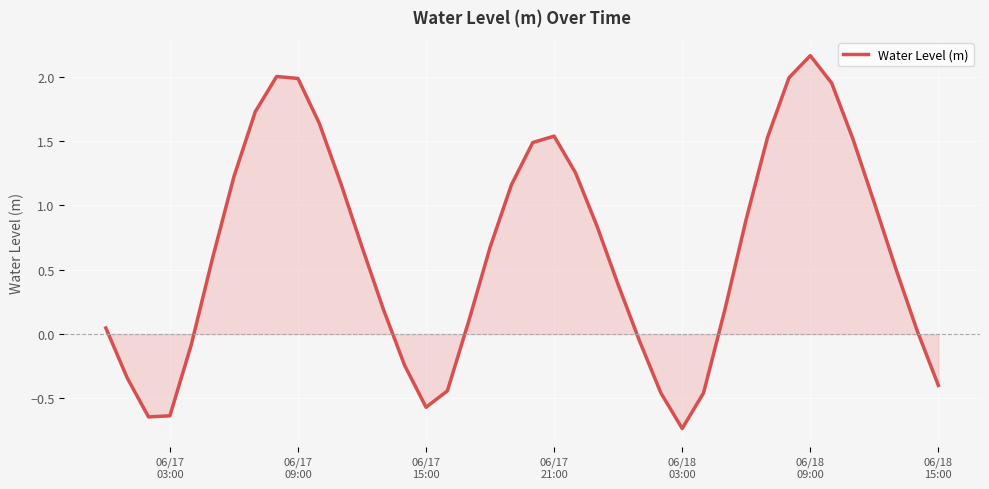

What is the difference between the maximum and second lowest values?

2.8